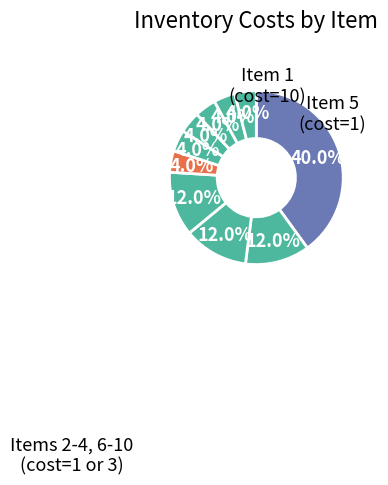

How many segments does this pie chart have?

10